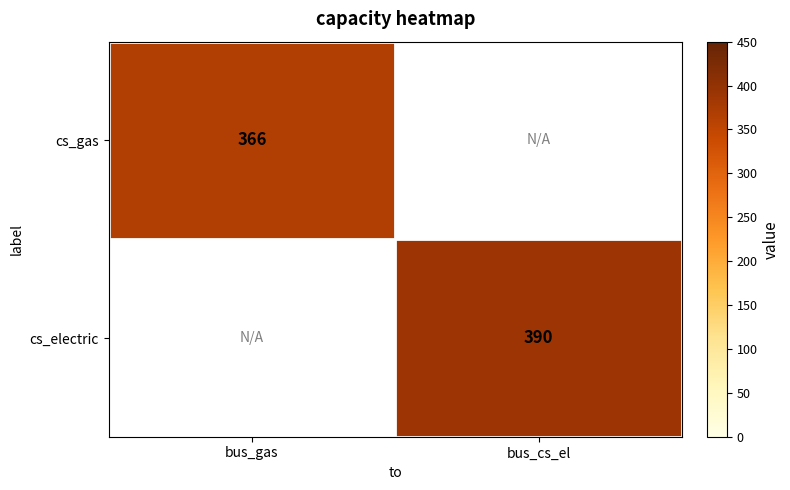

Is it true that cs_gas equals 141 at bus_gas?

False